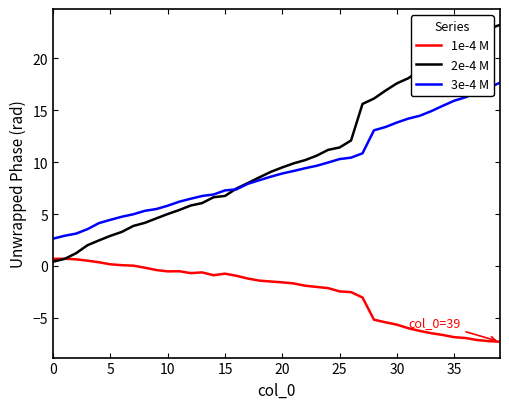

What is the maximum value for 2e-4 M?

23.2